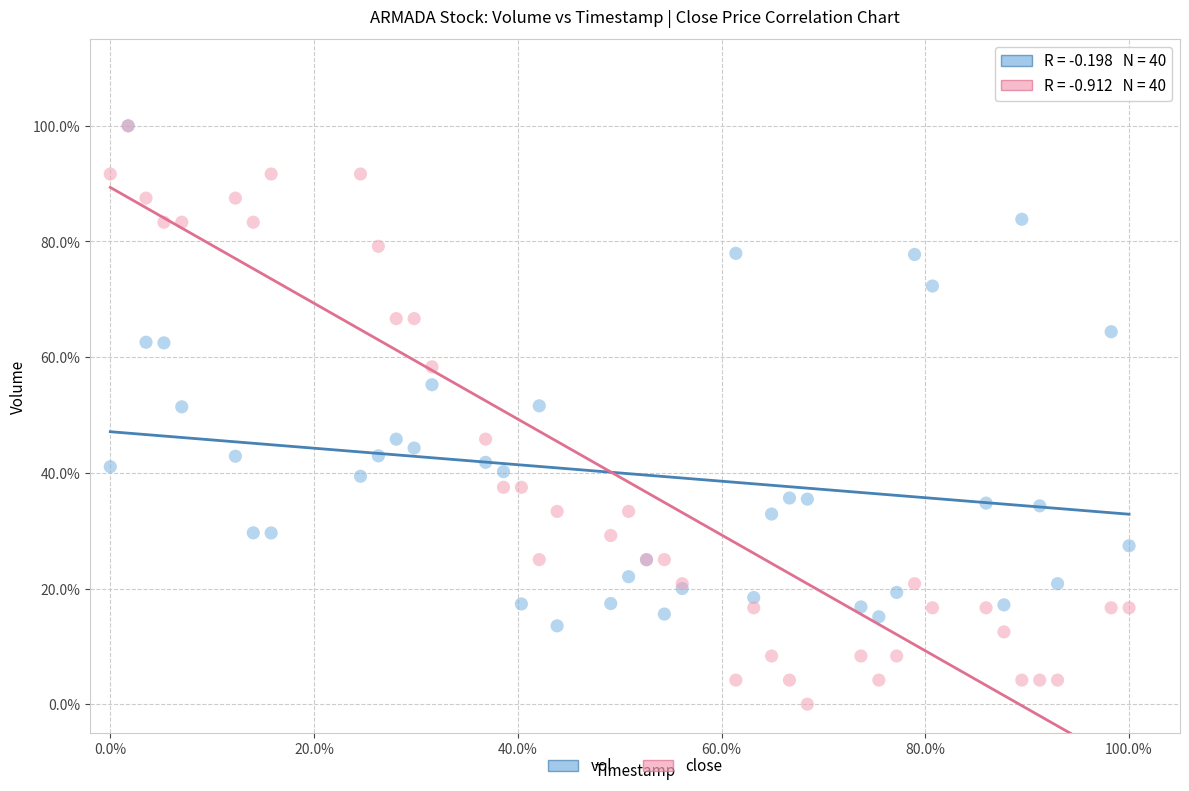

What are all the series names shown in the legend?

vol, close